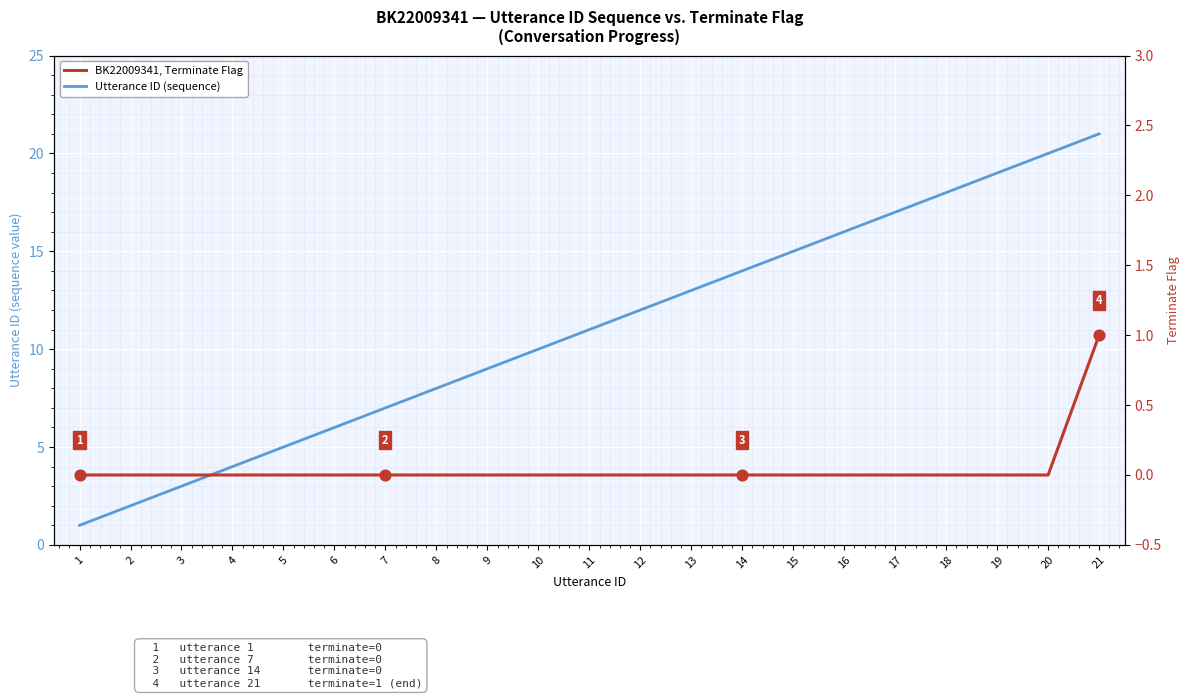

Which series has the largest total across all categories?

Utterance ID (sequence)